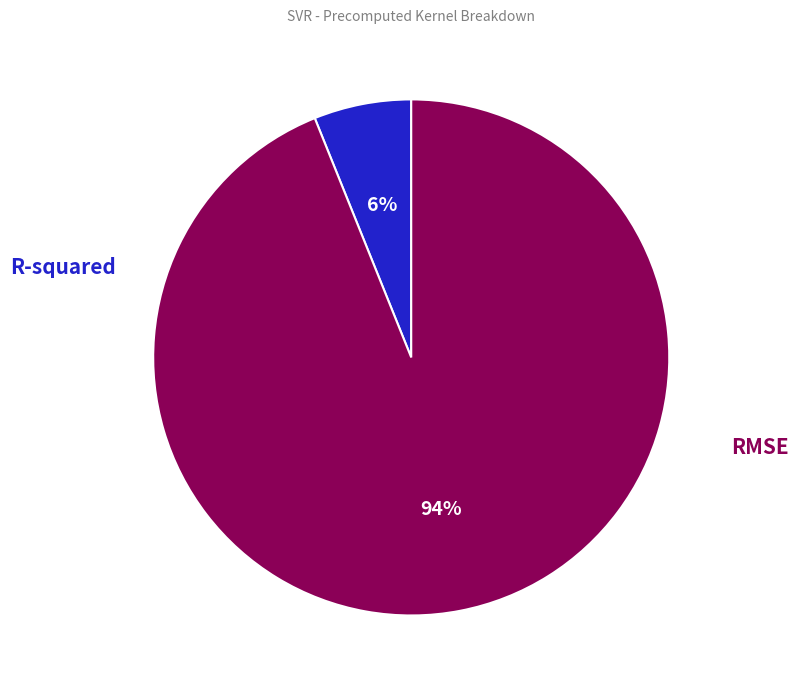

Is there any slice that represents more than half of the pie?

Yes